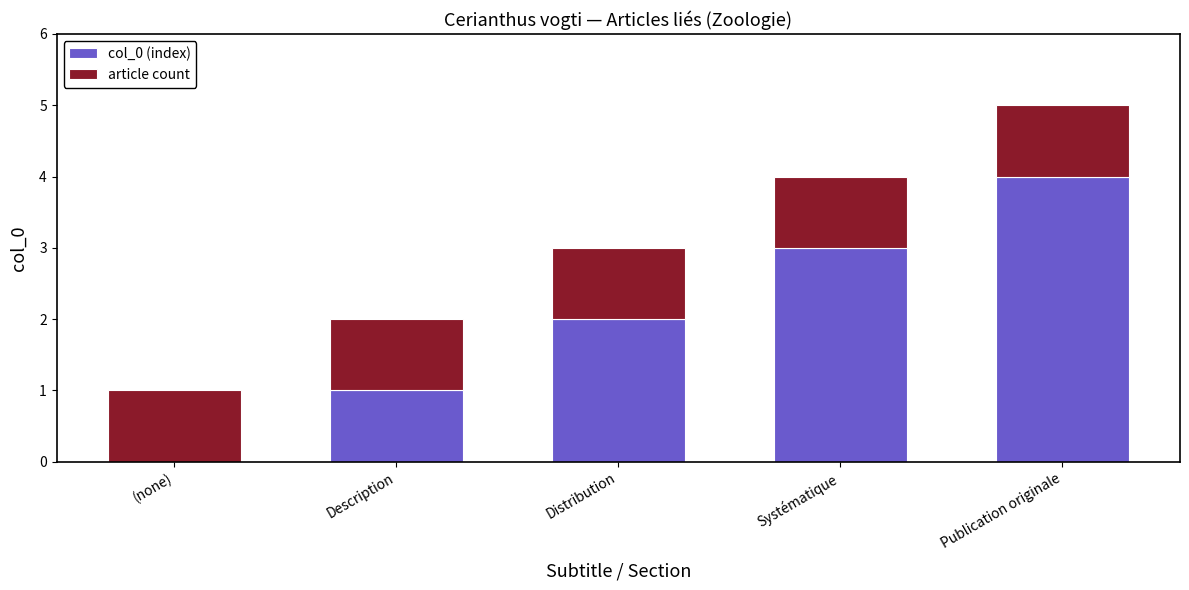

True or false: col_0 (index) has a value of 1 at Description.

True